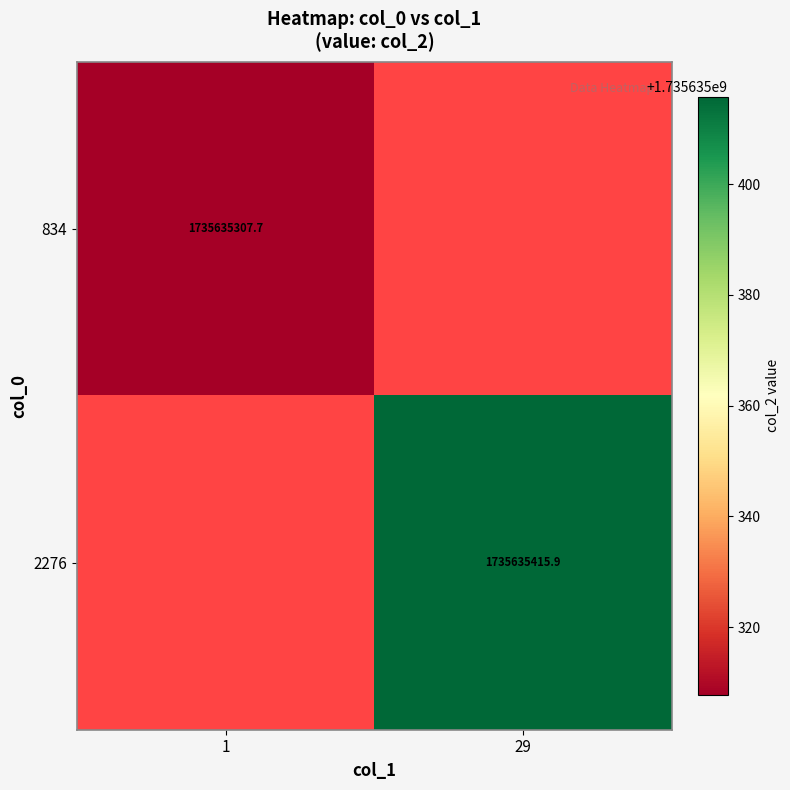

The 834 series shows 1735635307.7 at 1. True or false?

True